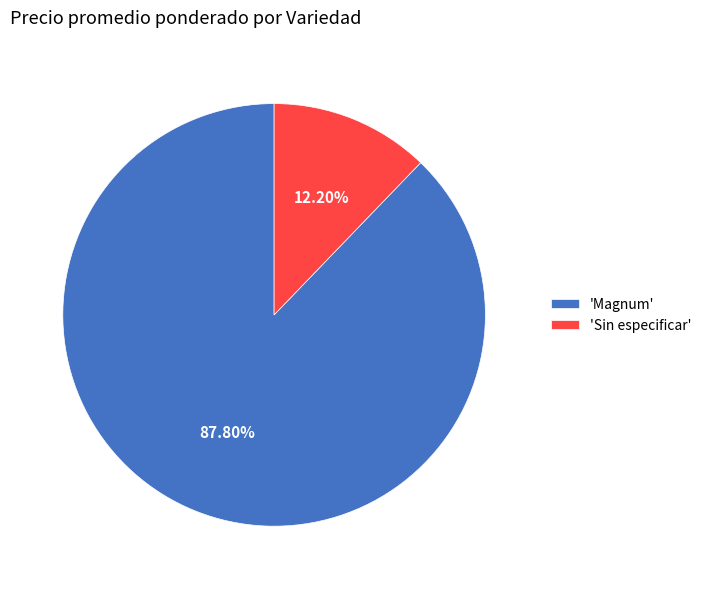

To the nearest percent, what is the average slice percentage?

50%